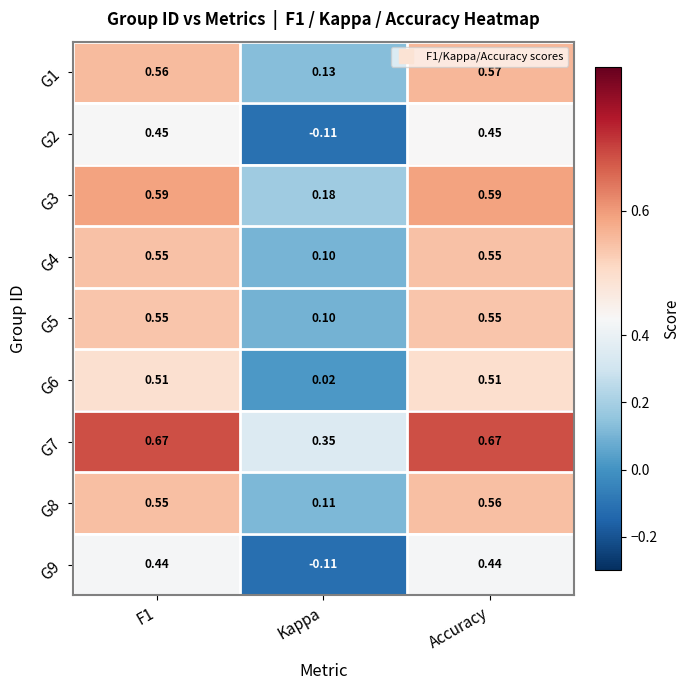

At which label does G8 reach its peak?

Accuracy